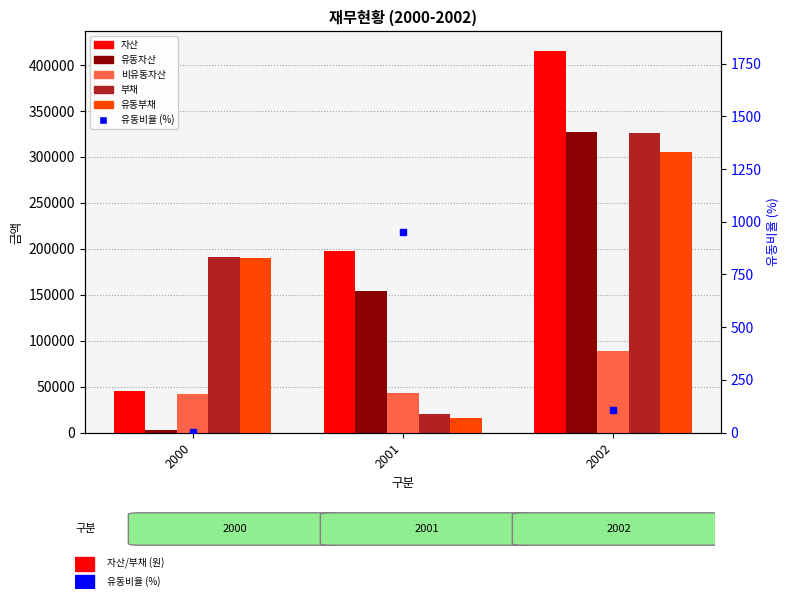

How many groups of bars are there?

3